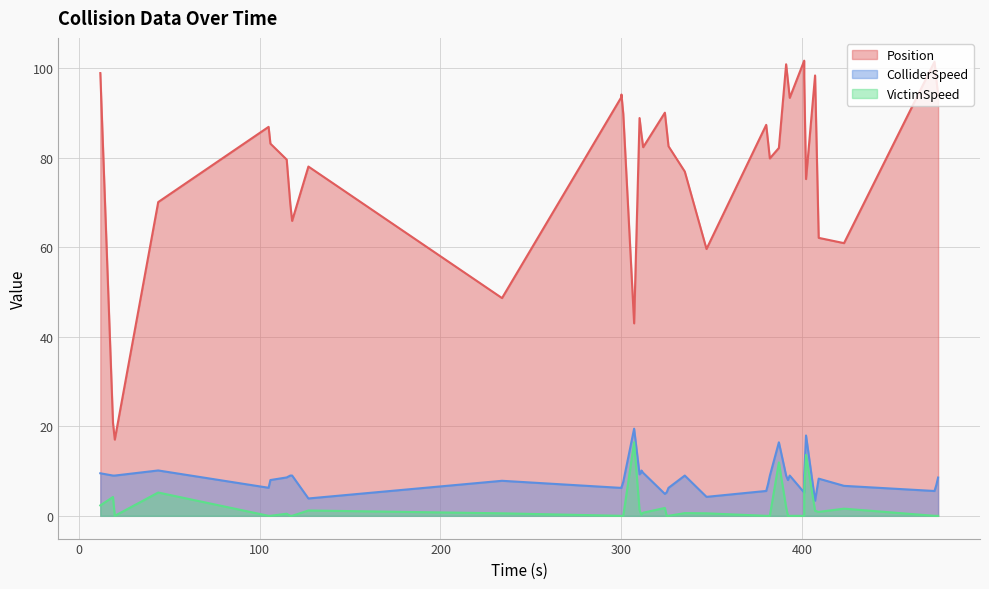

What is the value of the Position point at the 40th from the left?

94.0